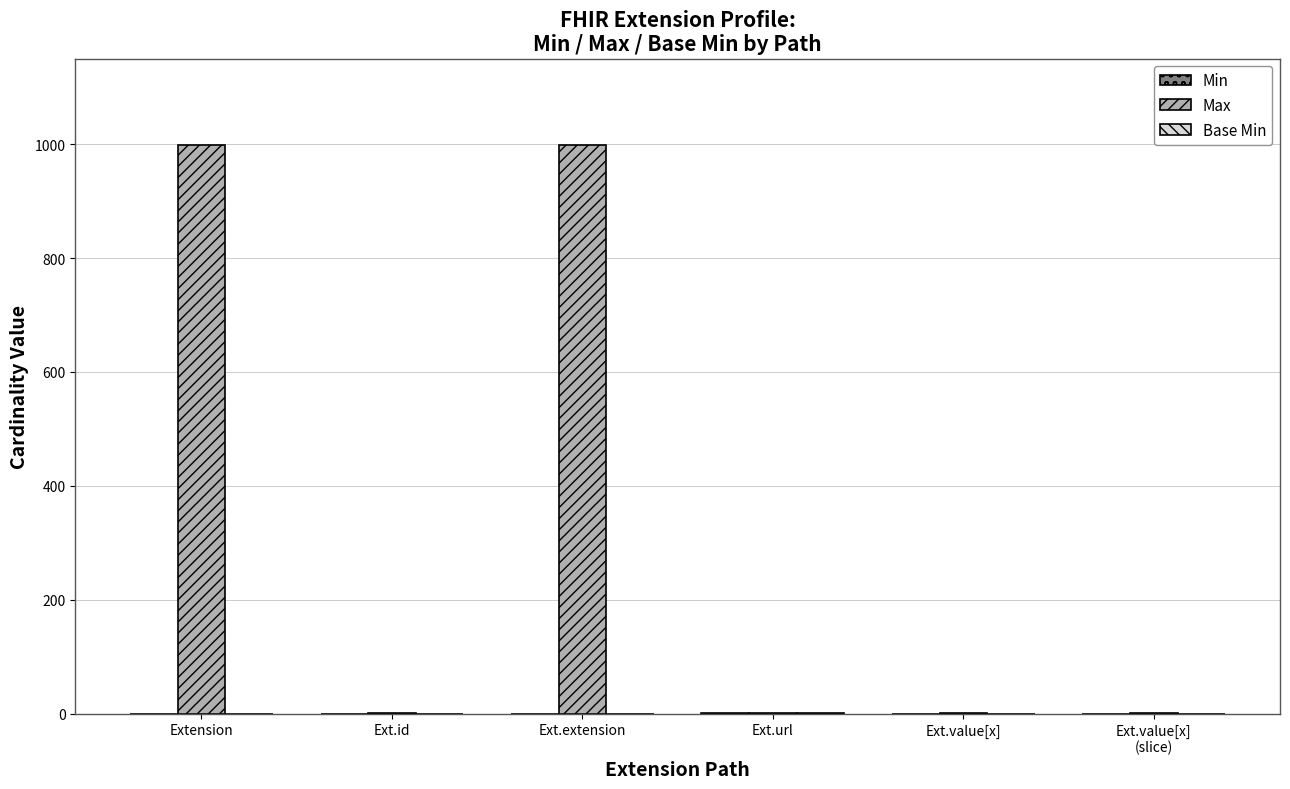

Which series has the largest total across all categories?

Max